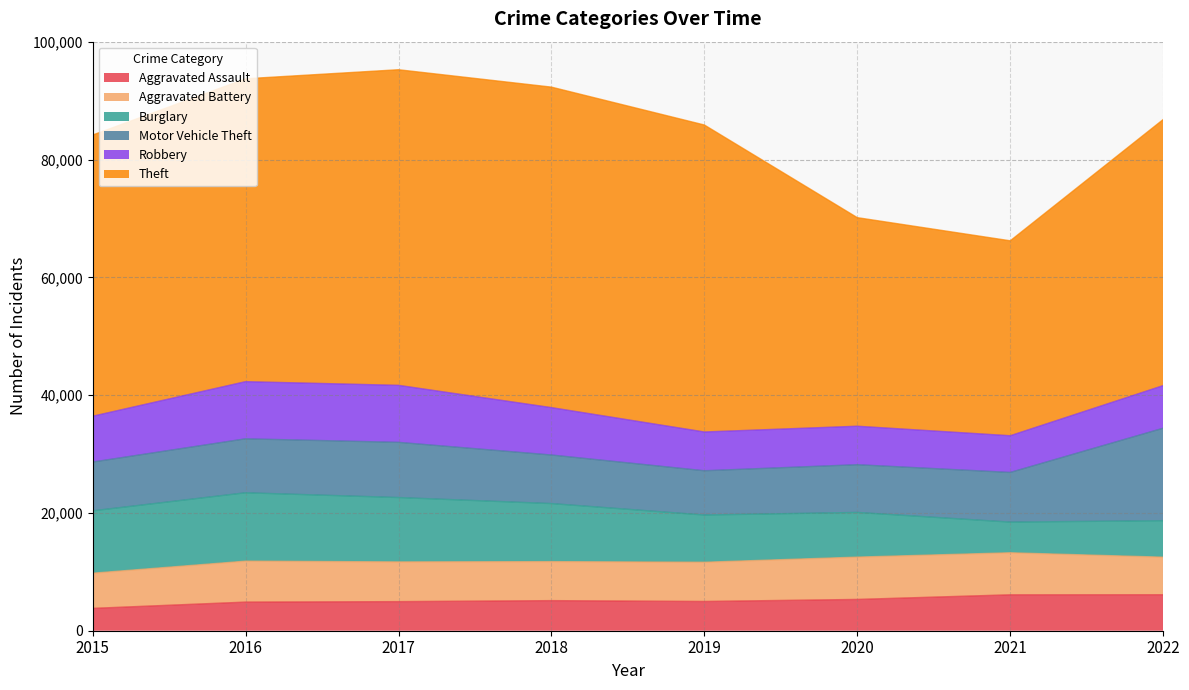

True or false: Robbery and Aggravated Battery cross at least once.

True